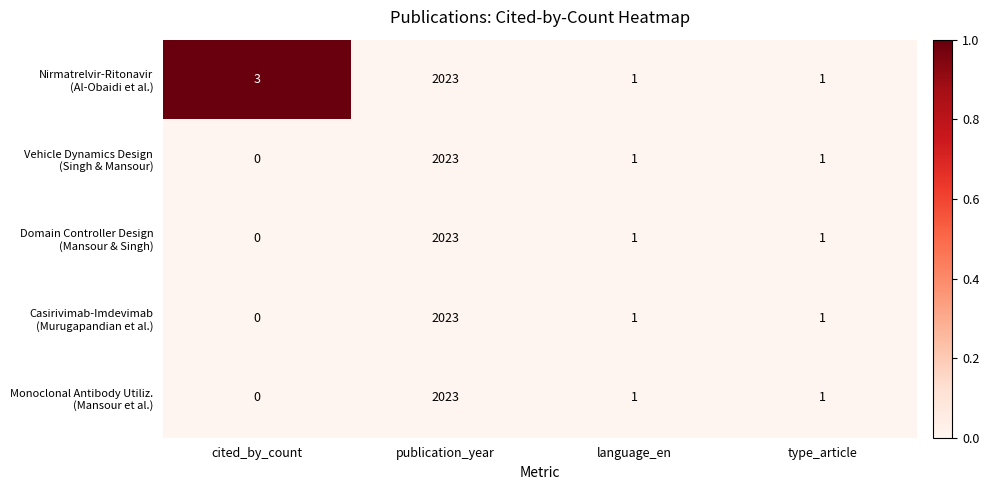

What is the greatest value displayed?

2023